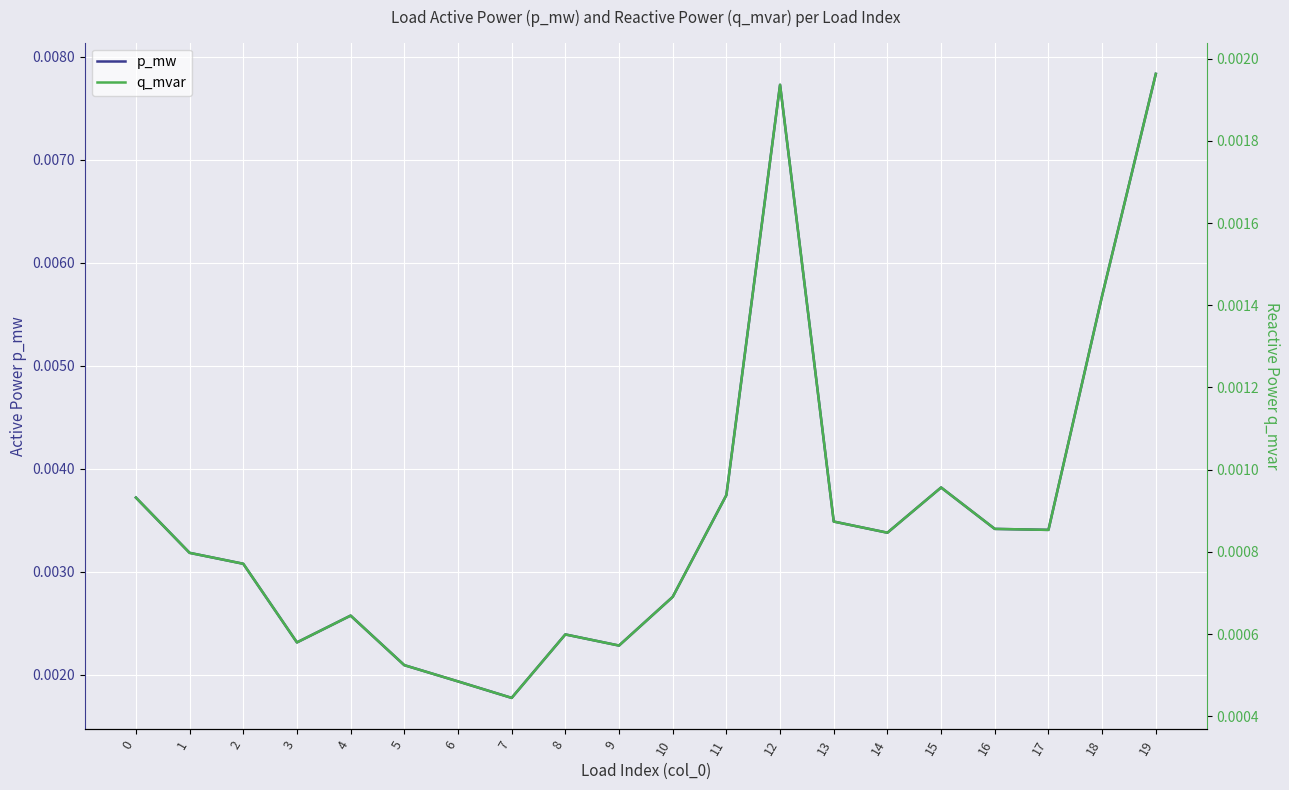

What is the sum of all p_mw values?

0.1